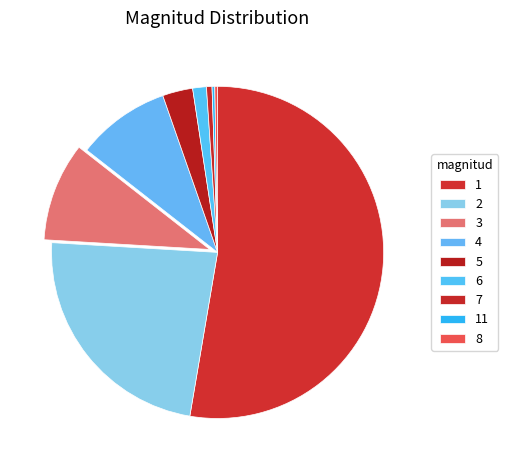

To the nearest percent, what is the average slice percentage?

11%